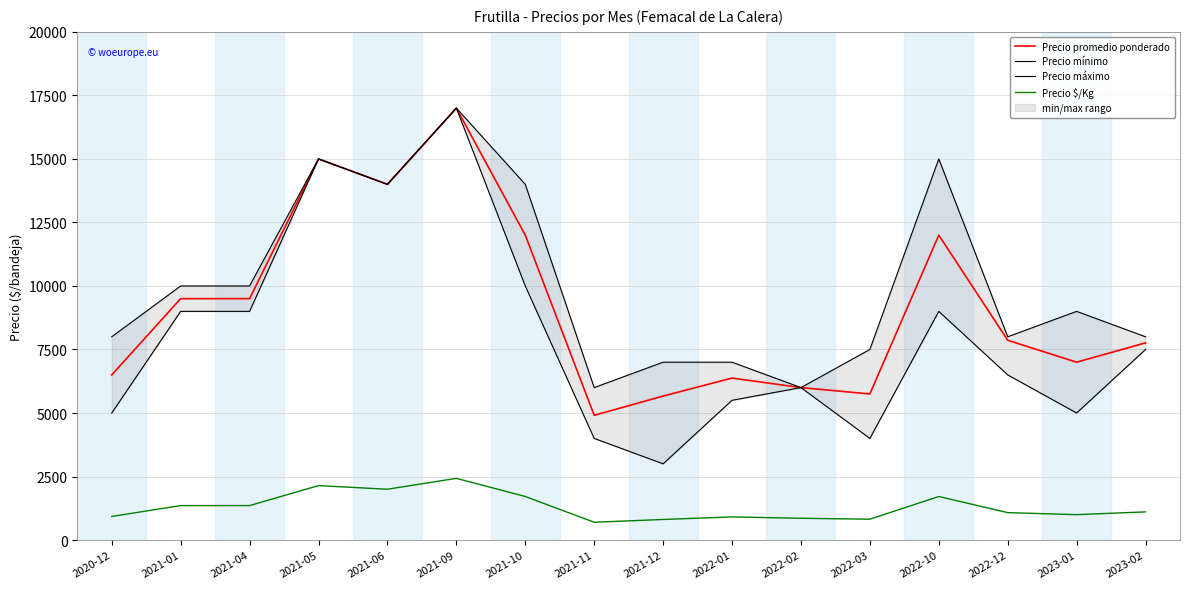

True or false: Precio $/Kg has a value of 810 at 2021-12.

True